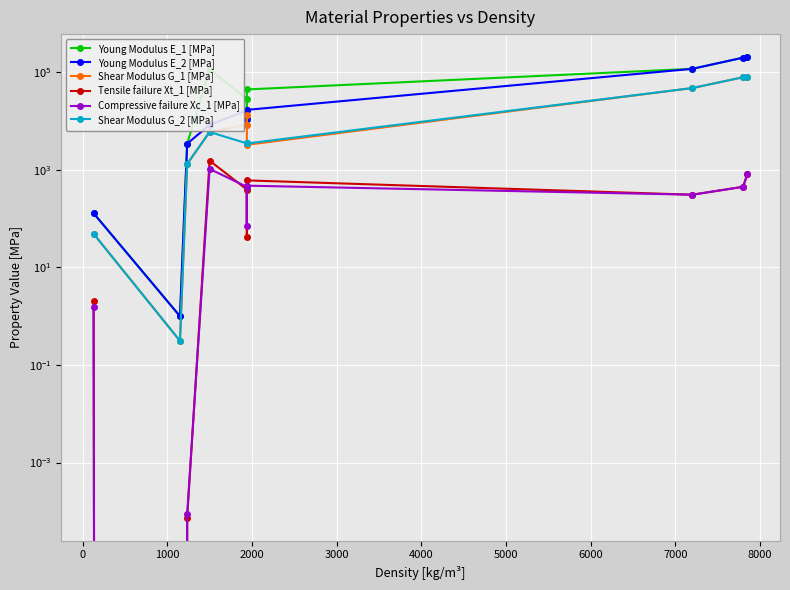

Reading left to right, list all the values displayed in this chart.

Young Modulus E_1 [MPa]: 129.2	1.0	3440.0	114500.0	28700.0	11100.0	44600.0	118000.0	200000.0	205000.0
Young Modulus E_2 [MPa]: 129.2	1.0	3440.0	8390.0	16600.0	11100.0	17000.0	118000.0	200000.0	205000.0
Shear Modulus G_1 [MPa]: 48.9	0.3	1323.0	5990.0	8400.0	13530.0	3270.0	47600.0	79300.0	80000.0
Tensile failure Xt_1 [MPa]: 2.1	0.0	0.0	1546.0	396.0	42.9	609.2	310.0	450.0	814.0
Compressive failure Xc_1 [MPa]: 1.6	0.0	0.0	1047.0	448.9	70.7	474.7	310.0	450.0	814.0
Shear Modulus G_2 [MPa]: 48.9	0.3	1323.0	5990.0	3490.0	3490.0	3480.0	47600.0	79300.0	80000.0